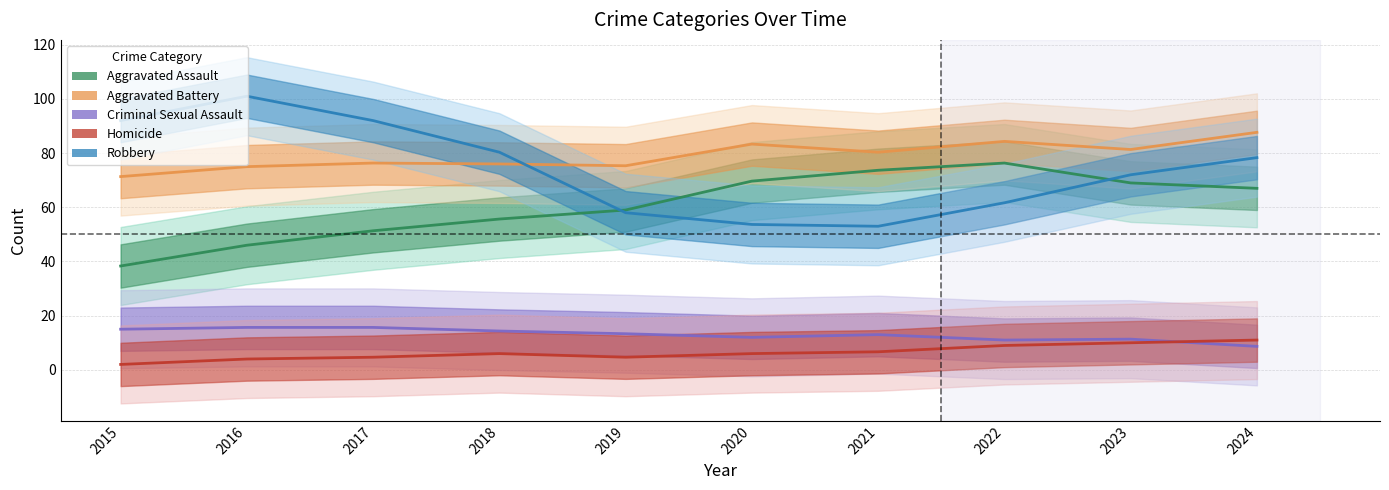

Between 2021 and 2020, which is larger?

2021